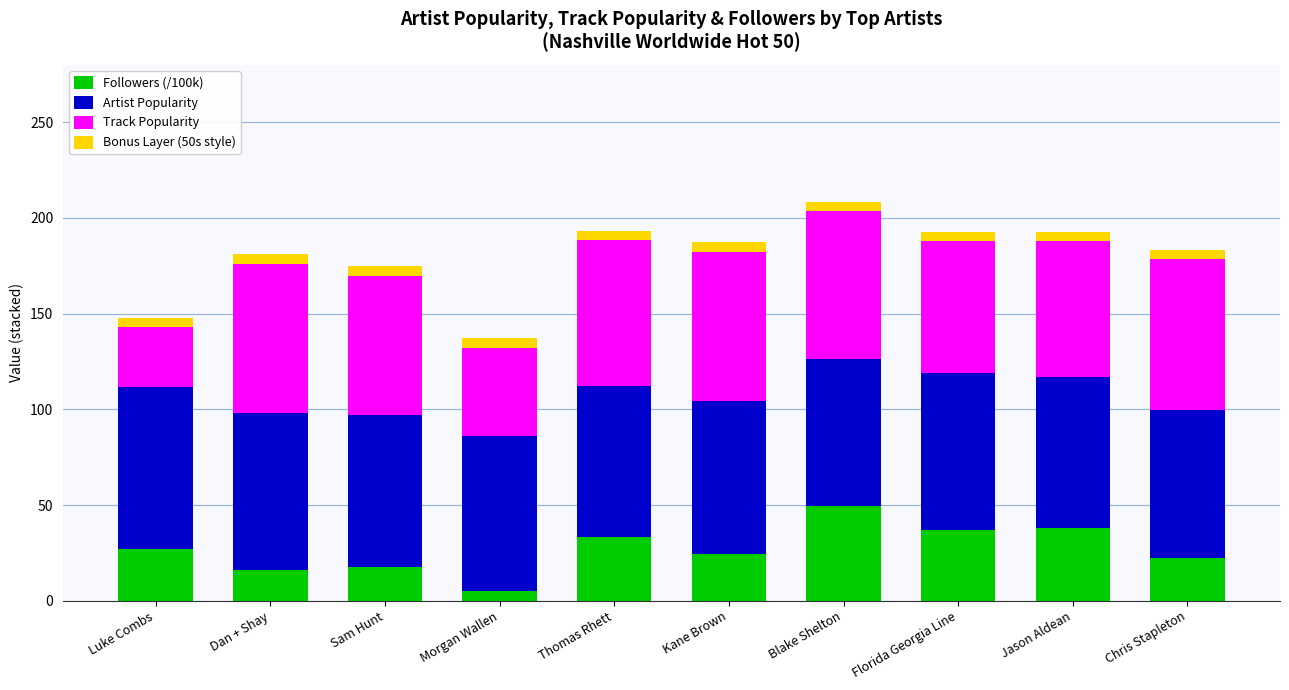

What is the difference between the maximum and minimum values in the Followers (/100k) series?

44.4